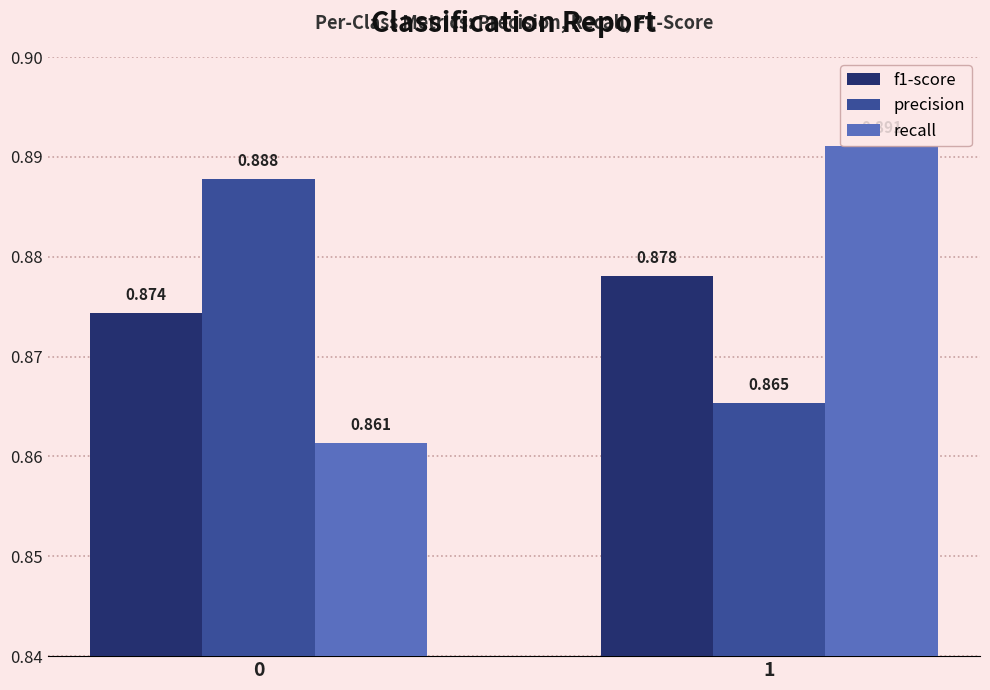

Which series has the largest range (max minus min)?

recall